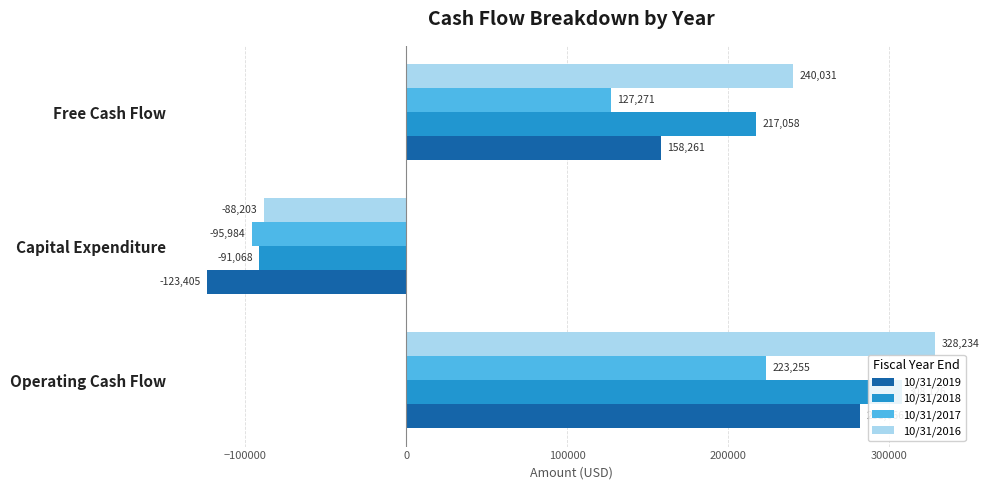

Rank the series by their average value, from lowest to highest.

10/31/2017, 10/31/2019, 10/31/2018, 10/31/2016